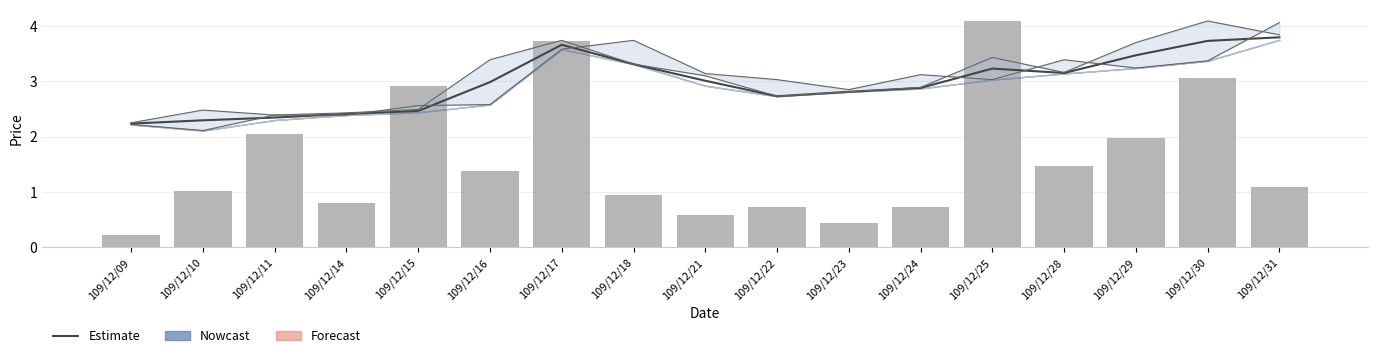

Reading left to right, transcribe all the data shown in this chart.

col_1: 109/12/09=2.2	109/12/10=2.3	109/12/11=2.3	109/12/14=2.4	109/12/15=2.5	109/12/16=3.0	109/12/17=3.7	109/12/18=3.3	109/12/21=3.0	109/12/22=2.7	109/12/23=2.8	109/12/24=2.9	109/12/25=3.2	109/12/28=3.2	109/12/29=3.5	109/12/30=3.7	109/12/31=3.8
col_2: 109/12/09=2.2	109/12/10=2.5	109/12/11=2.4	109/12/14=2.4	109/12/15=2.5	109/12/16=3.4	109/12/17=3.7	109/12/18=3.3	109/12/21=3.1	109/12/22=2.7	109/12/23=2.8	109/12/24=2.9	109/12/25=3.4	109/12/28=3.2	109/12/29=3.7	109/12/30=4.1	109/12/31=3.8
col_6: 109/12/09=2.2	109/12/10=2.1	109/12/11=2.4	109/12/14=2.4	109/12/15=2.6	109/12/16=2.6	109/12/17=3.6	109/12/18=3.7	109/12/21=3.1	109/12/22=3.0	109/12/23=2.9	109/12/24=3.1	109/12/25=3.0	109/12/28=3.4	109/12/29=3.2	109/12/30=3.4	109/12/31=4.1
col_8: 109/12/09=0.2	109/12/10=1.0	109/12/11=2.0	109/12/14=0.8	109/12/15=2.9	109/12/16=1.4	109/12/17=3.7	109/12/18=0.9	109/12/21=0.6	109/12/22=0.7	109/12/23=0.4	109/12/24=0.7	109/12/25=4.1	109/12/28=1.5	109/12/29=2.0	109/12/30=3.1	109/12/31=1.1